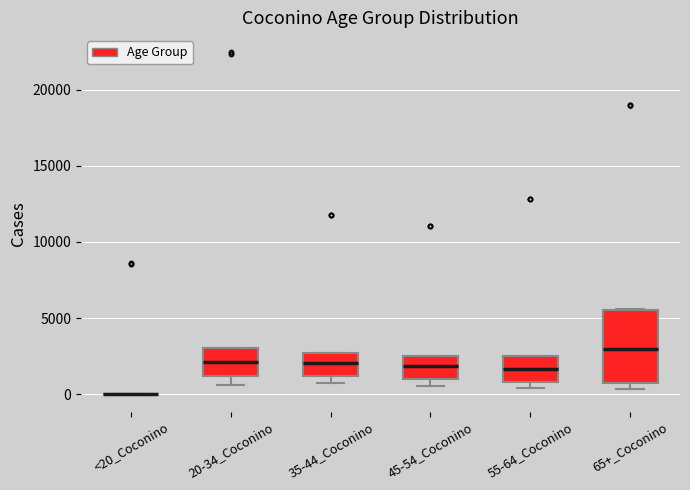

Reading left to right, read every box against the y-axis: the position of its median line, the range the box covers, and the ends of its whiskers. The values are not printed on the chart, so give them approximately, as read against the axis.

<20_Coconino: box collapsed to a line at 0, whiskers 0 to 0
20-34_Coconino: median 2000, box 1000 to 3000, whiskers 500 to 3000
35-44_Coconino: median 2000, box 1000 to 2500, whiskers 500 to 2500
45-54_Coconino: median 2000, box 1000 to 2500, whiskers 500 to 2500
55-64_Coconino: median 1500, box 1000 to 2500, whiskers 500 to 2500
65+_Coconino: median 3000, box 1000 to 5500, whiskers 500 to 5500